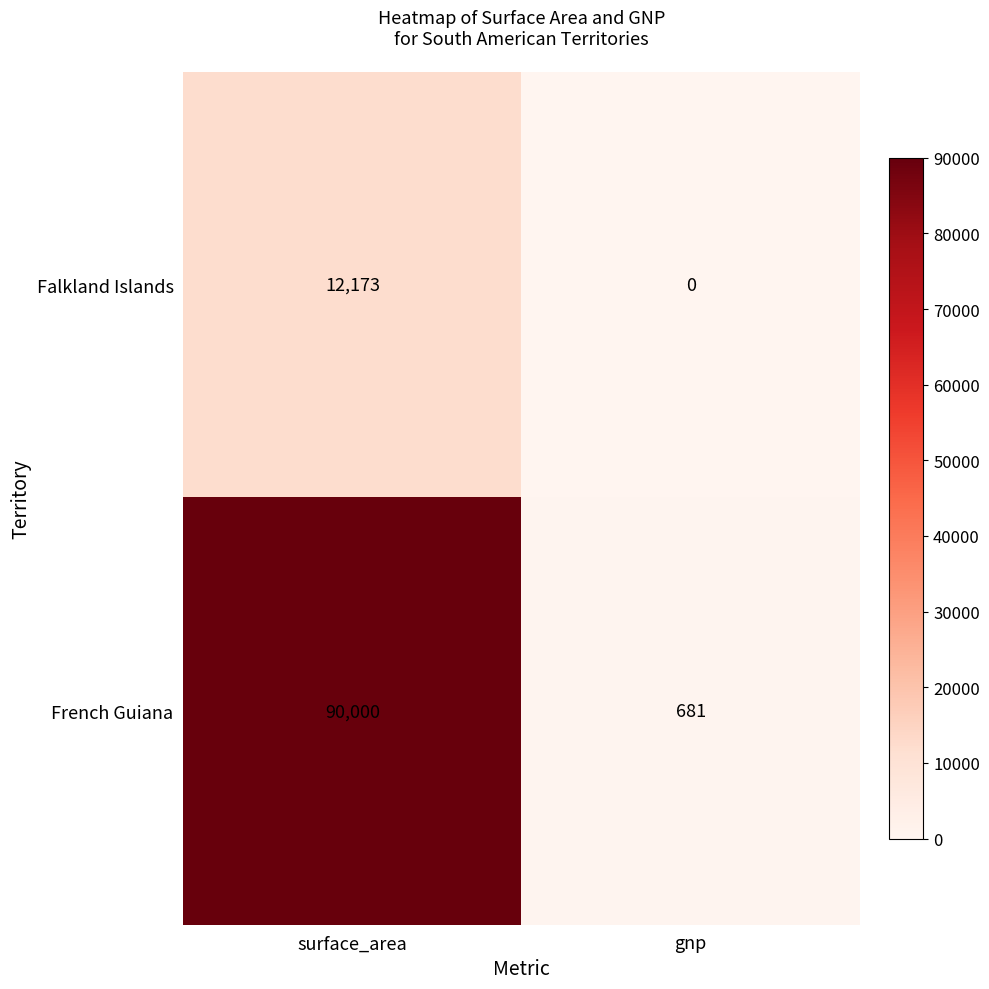

At which category does the chart reach its minimum across all series?

gnp